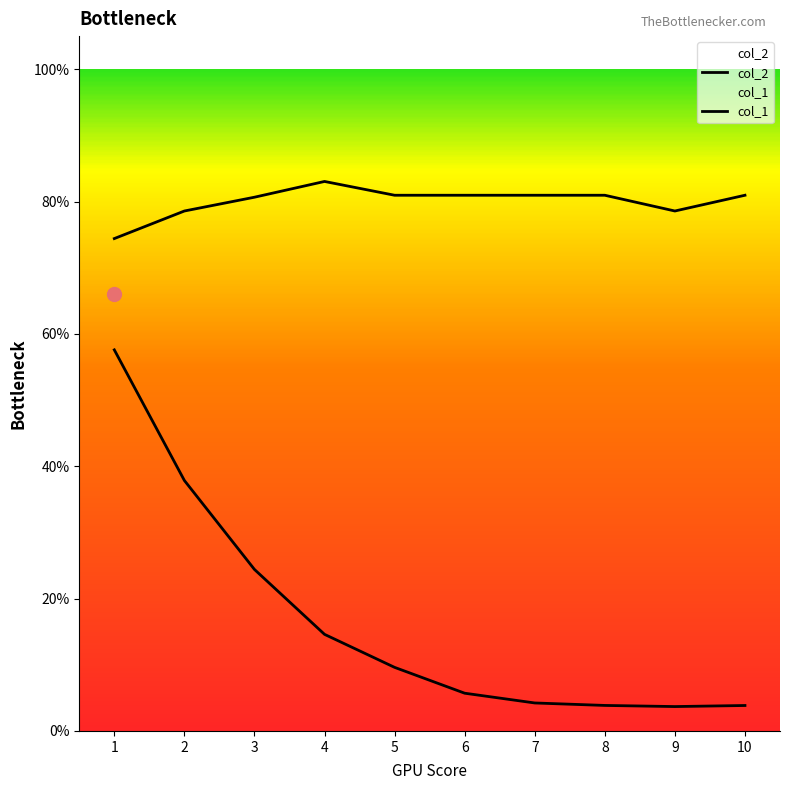

True or false: col_1 has a value of 0.7 at 1.

True